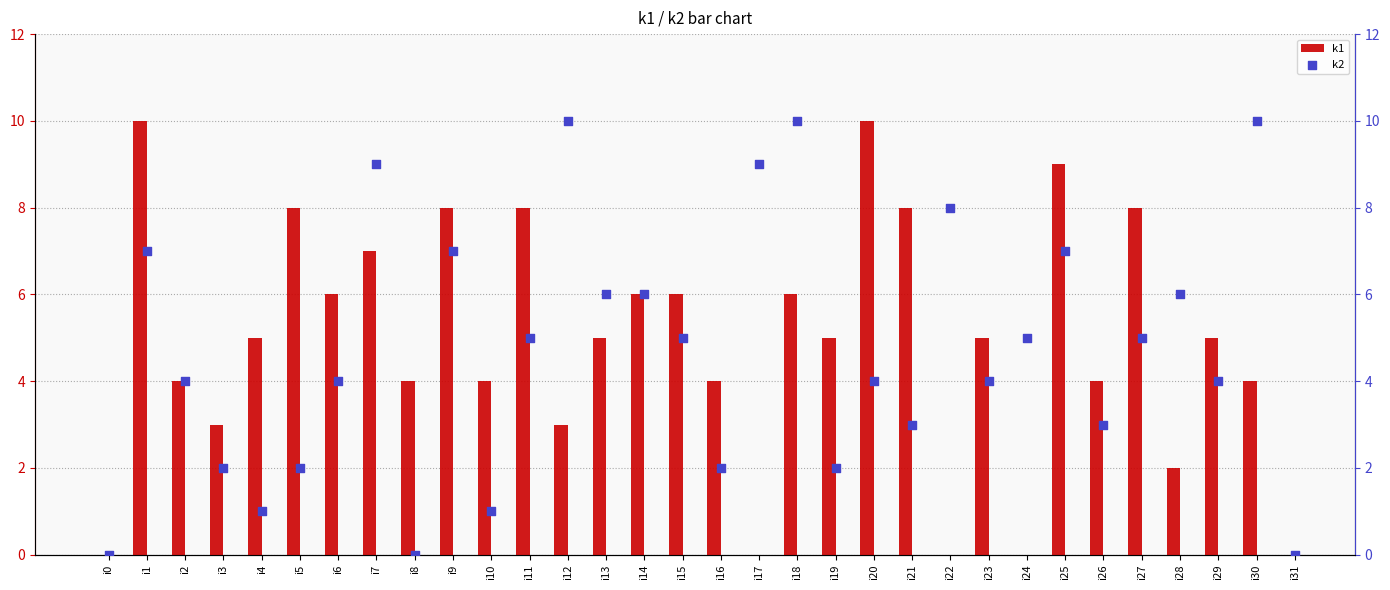

Which series reaches the minimum Y coordinate?

k1